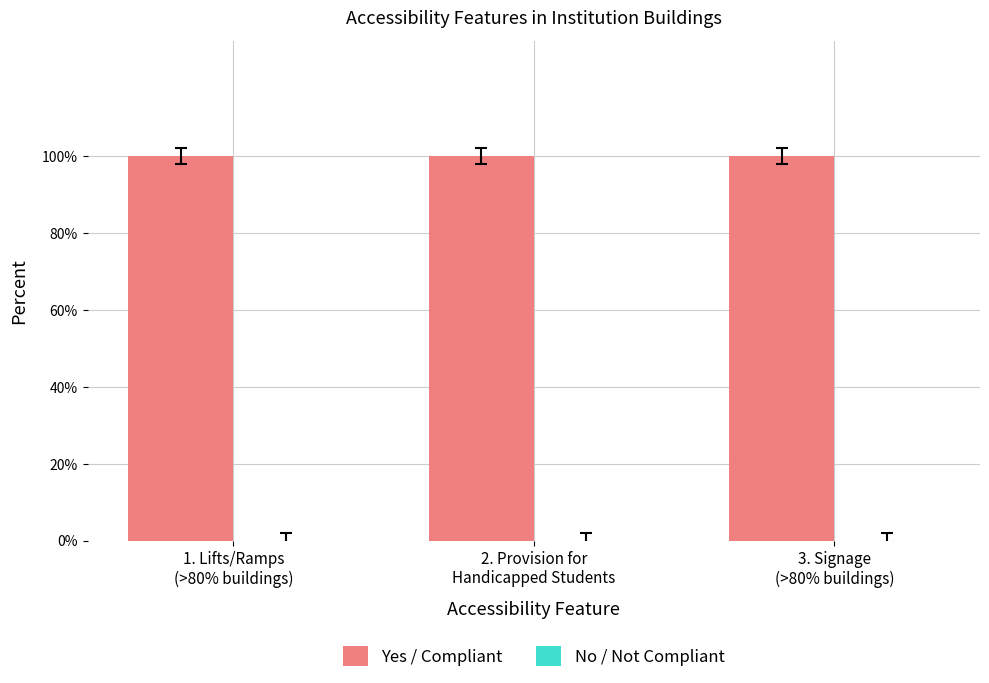

True or false: No / Not Compliant has a value of 0 at 1. Lifts/Ramps
(>80% buildings).

True